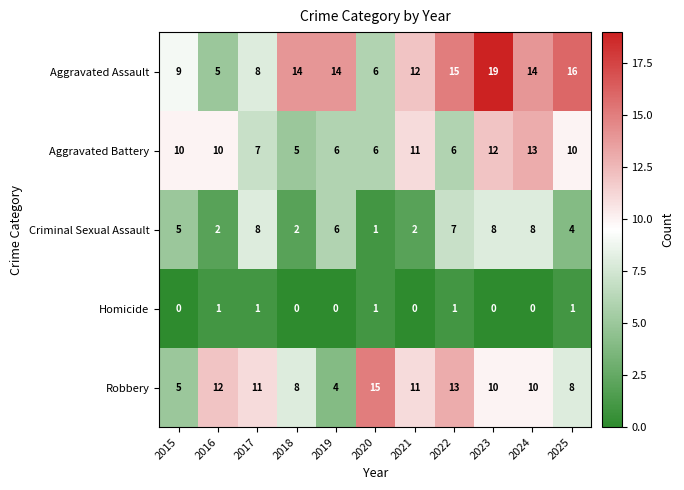

At which category is the sum across all series the highest?

2023